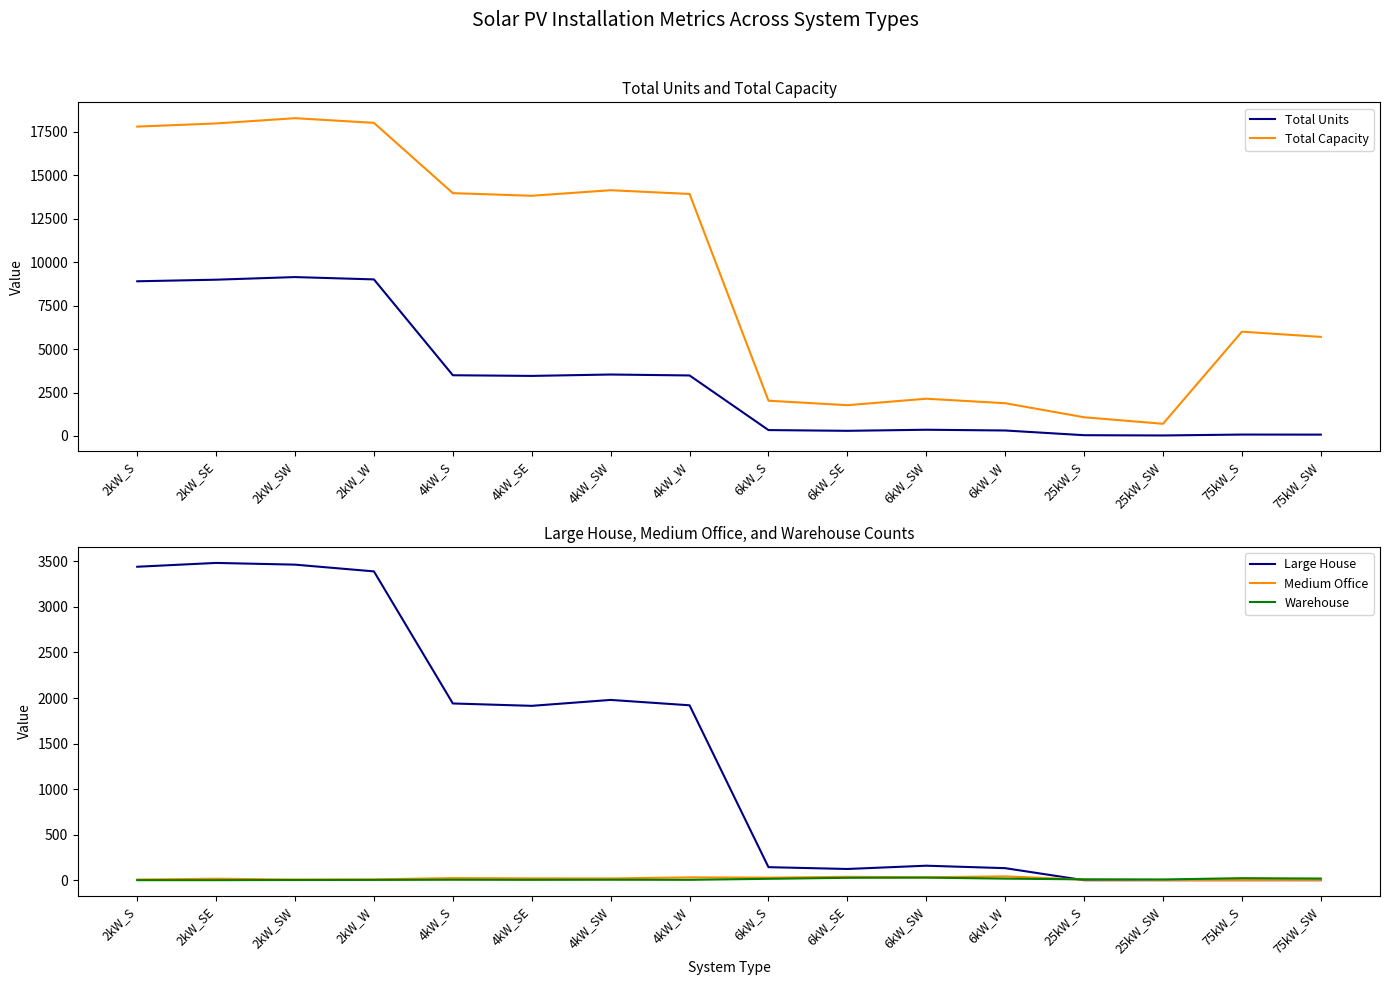

How many lines are shown in the chart?

5